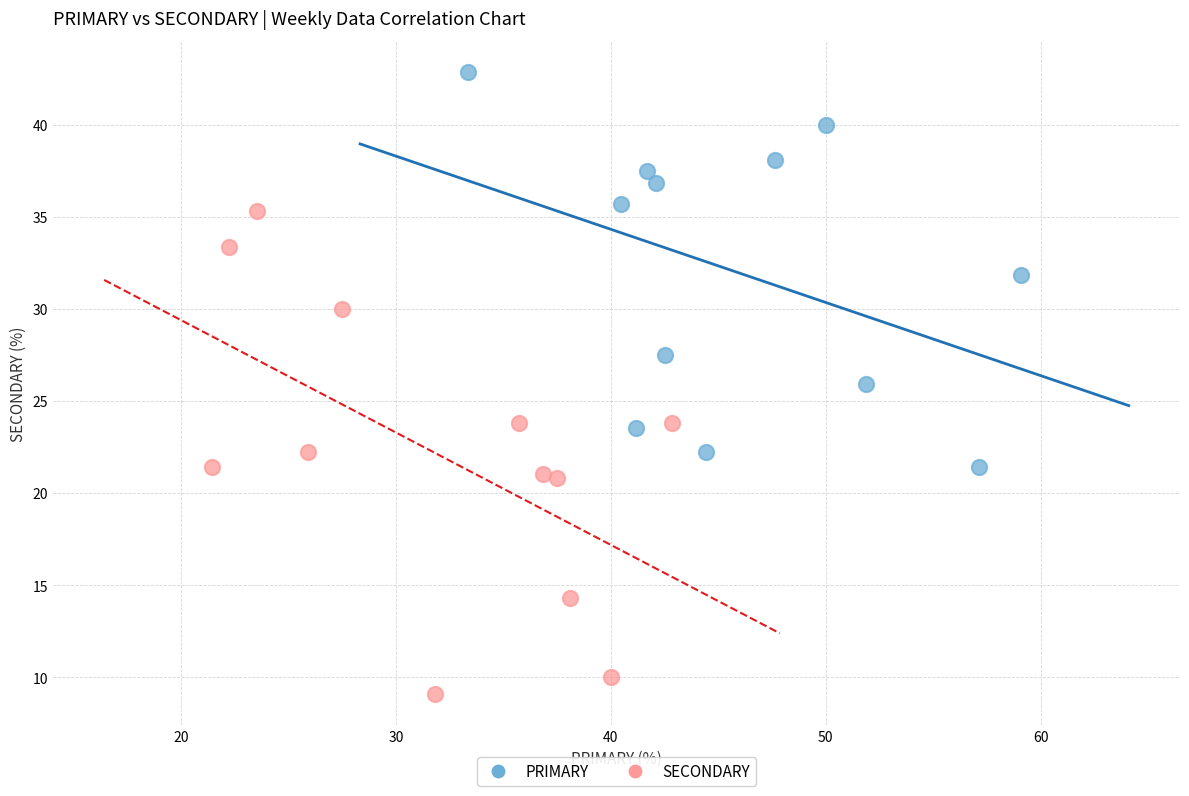

Which series has the widest spread of Y values?

SECONDARY